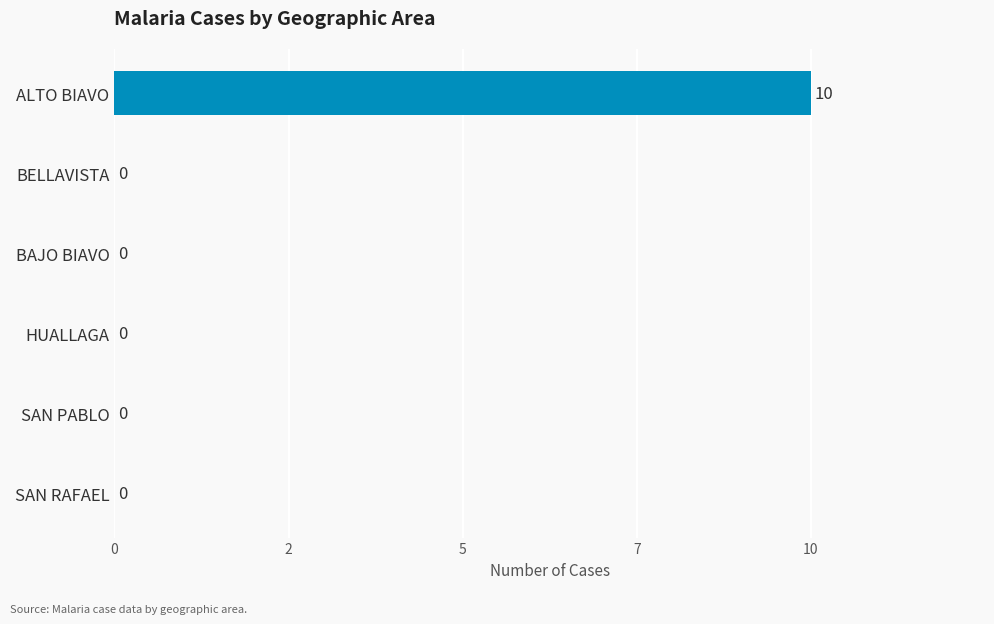

What is the sum of all values?

10